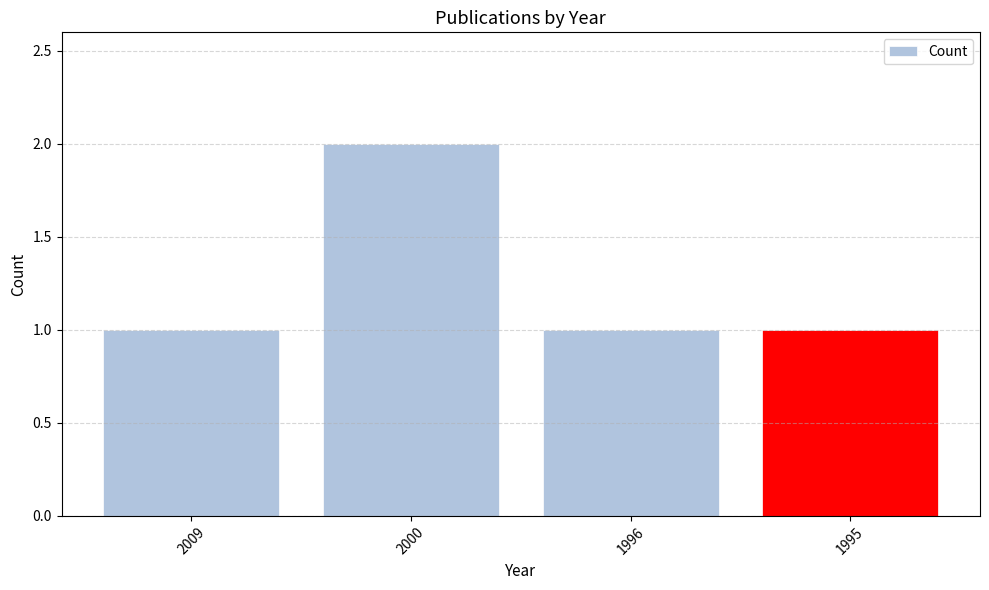

What is the value of the 4th bar from the left?

1